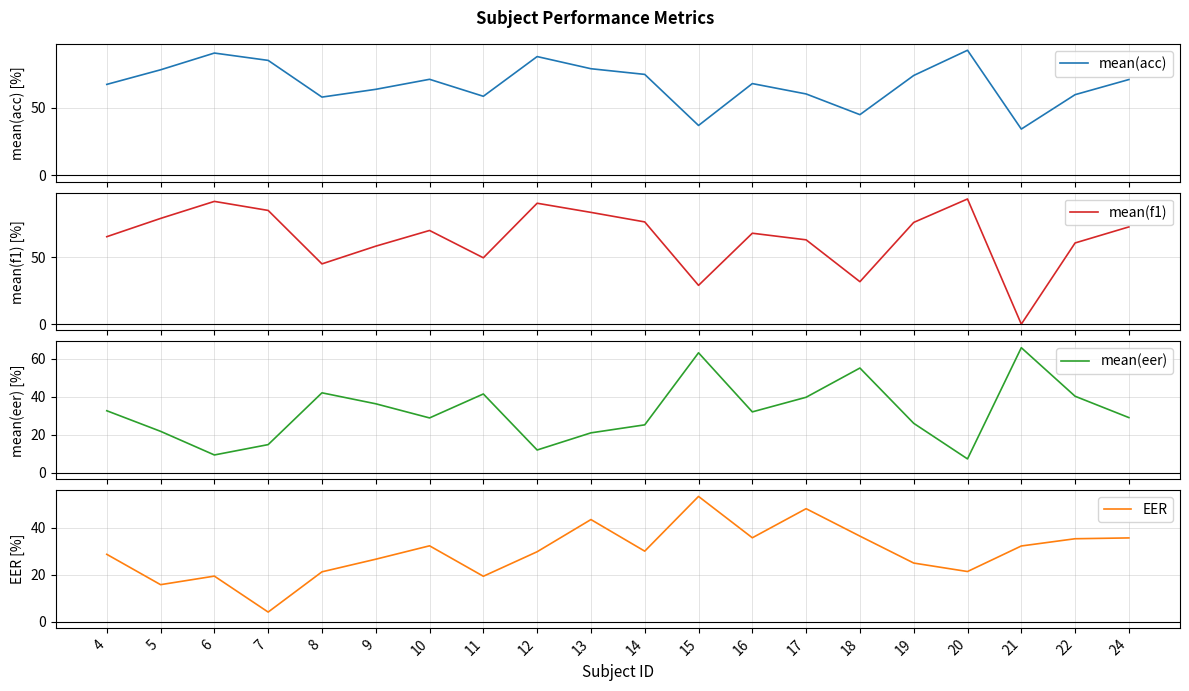

True or false: EER and mean(acc) intersect in this chart.

True